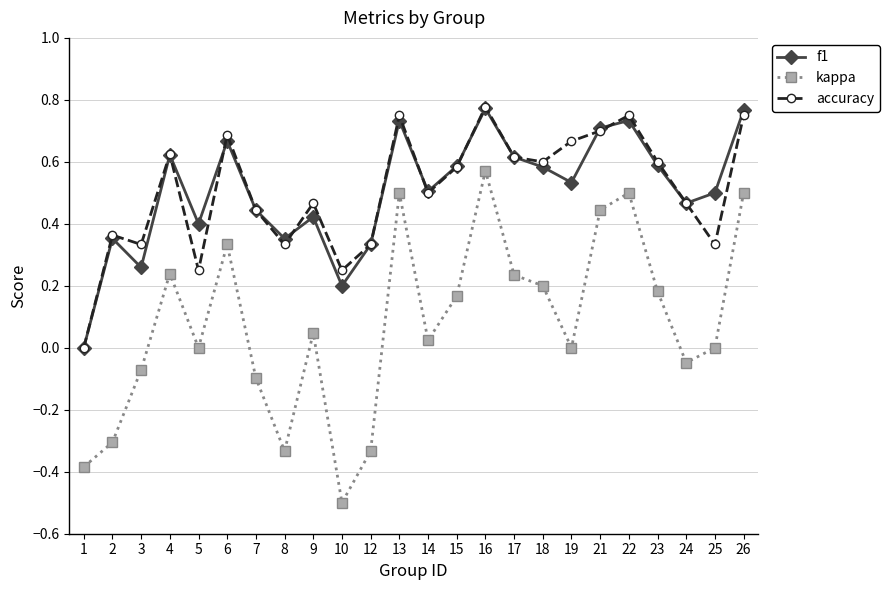

Which series changed the most between 5 and 15?

accuracy